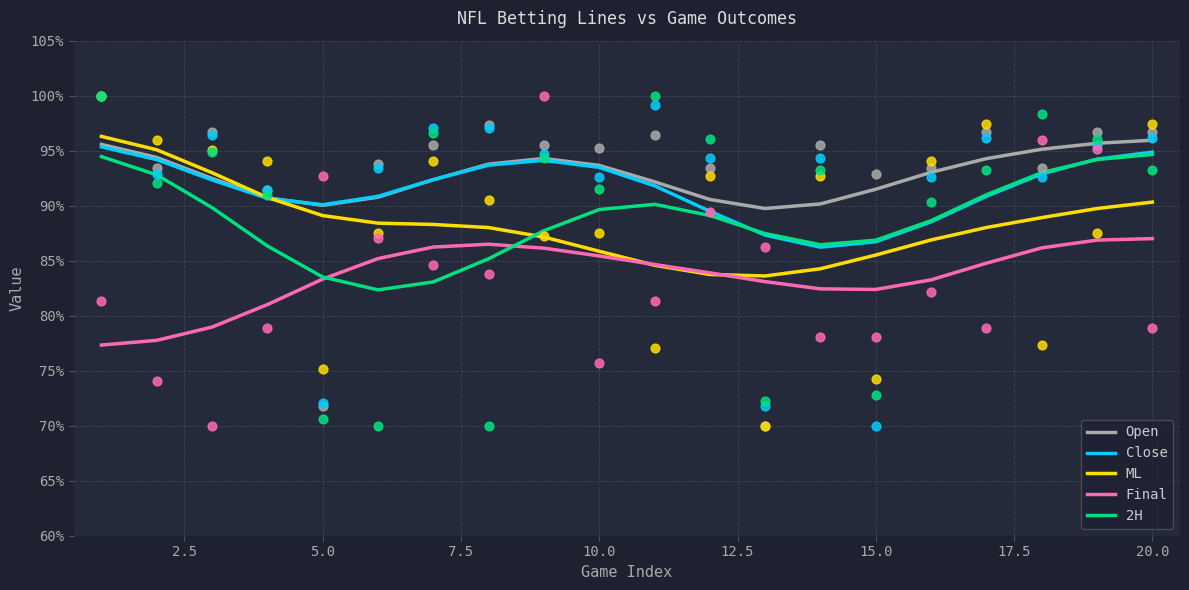

Which series contains the highest Y value?

ML